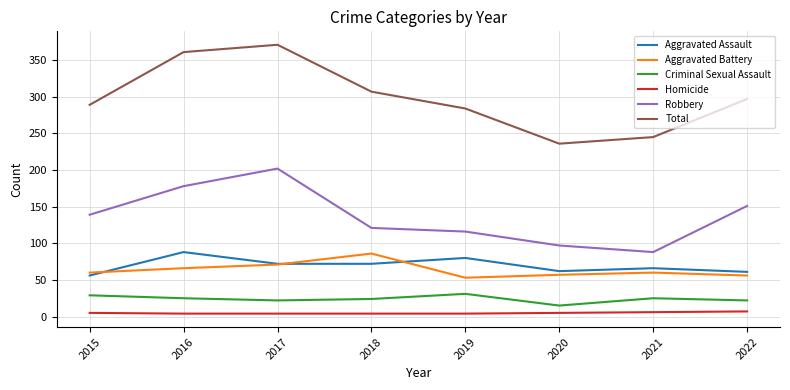

True or false: Total and Homicide intersect in this chart.

False